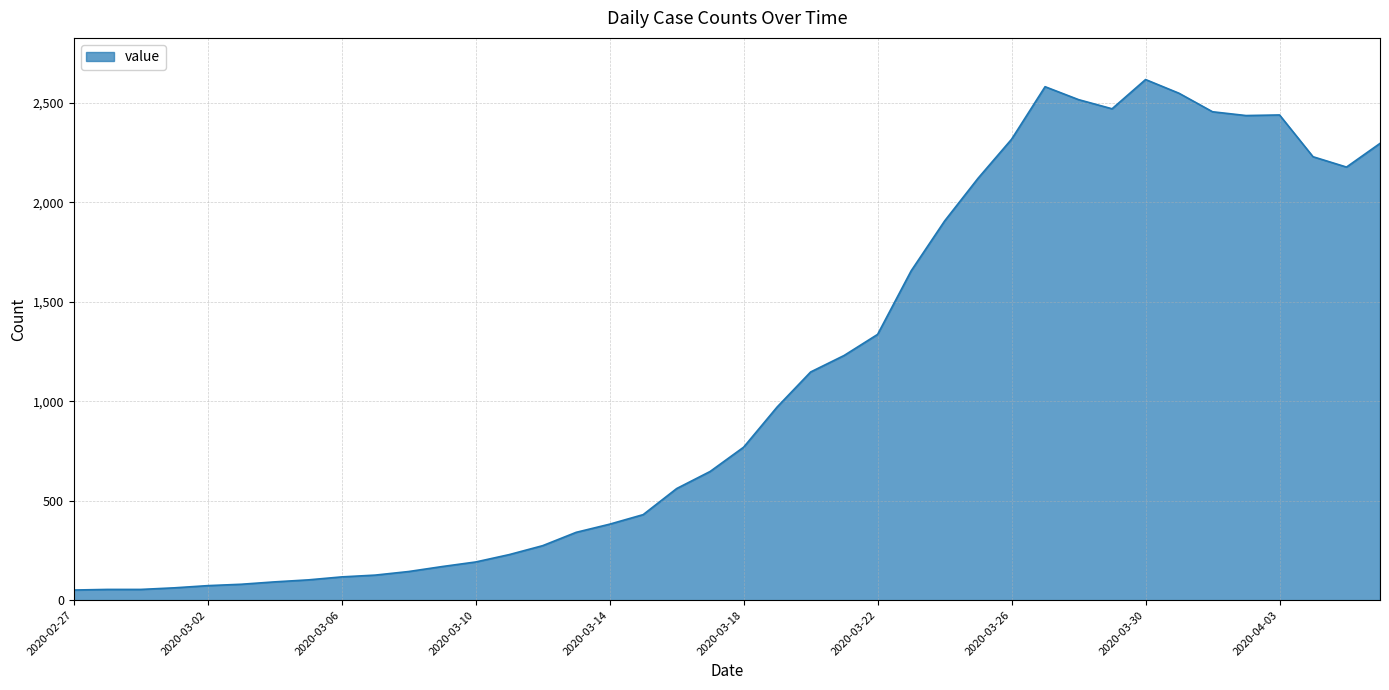

What is the greatest value displayed?

2617